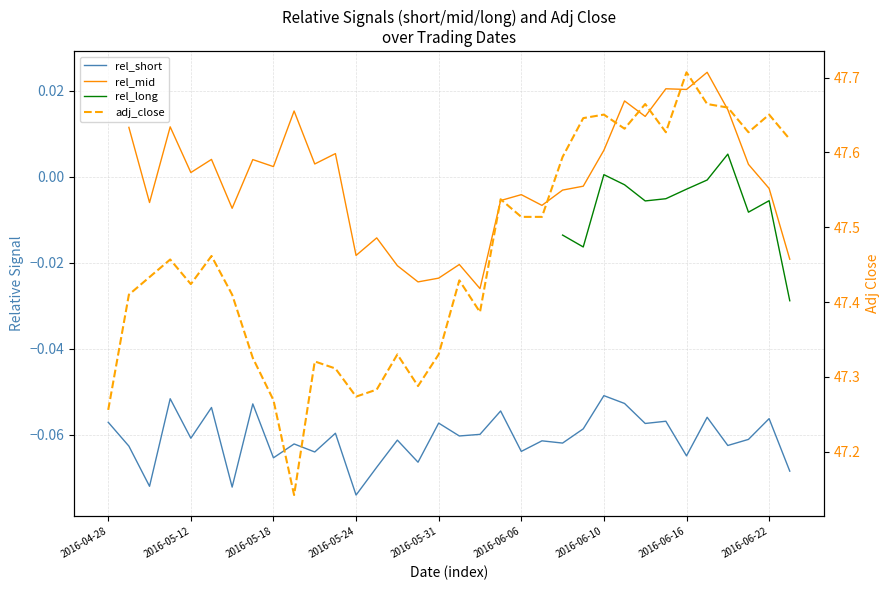

What is the label of the 4th point from the left?

2016-05-24